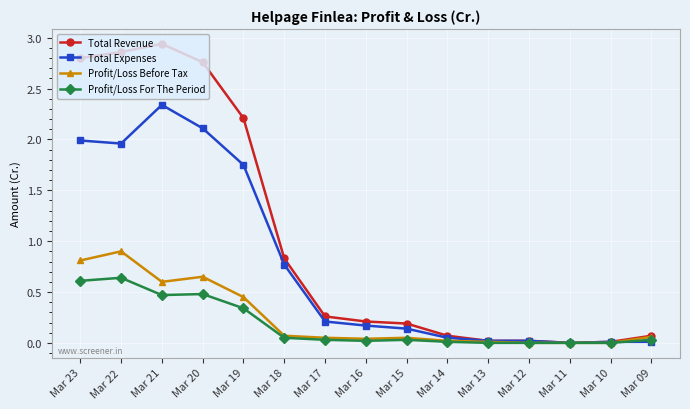

What is the spread (max minus min) of values at Mar 21?

2.5